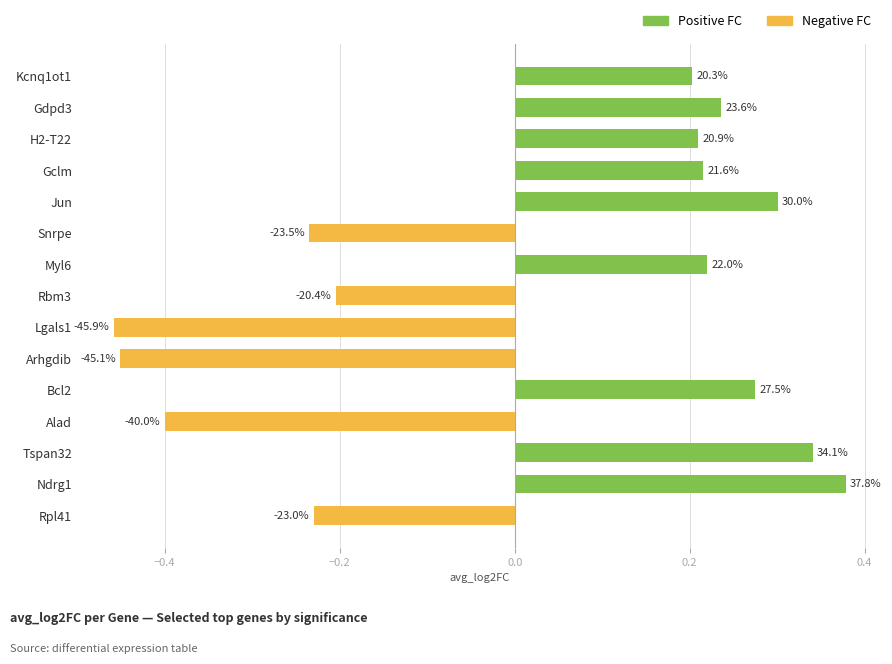

What is the smallest value displayed?

-0.5